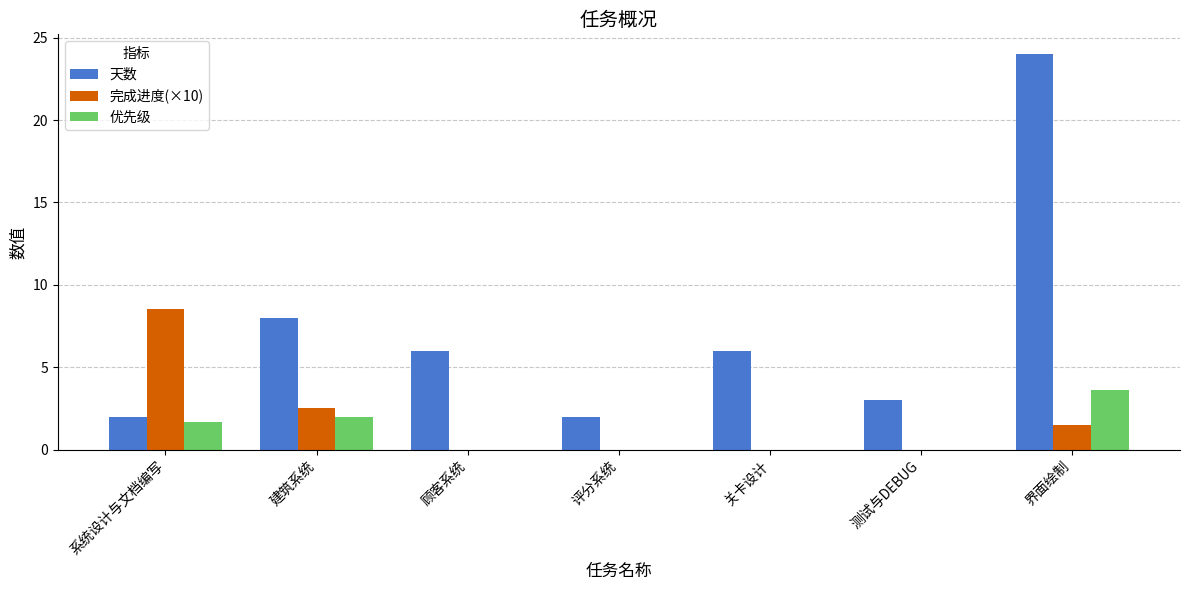

What is the sum of the 完成进度(×10) values at 界面绘制 and 顾客系统?

1.5